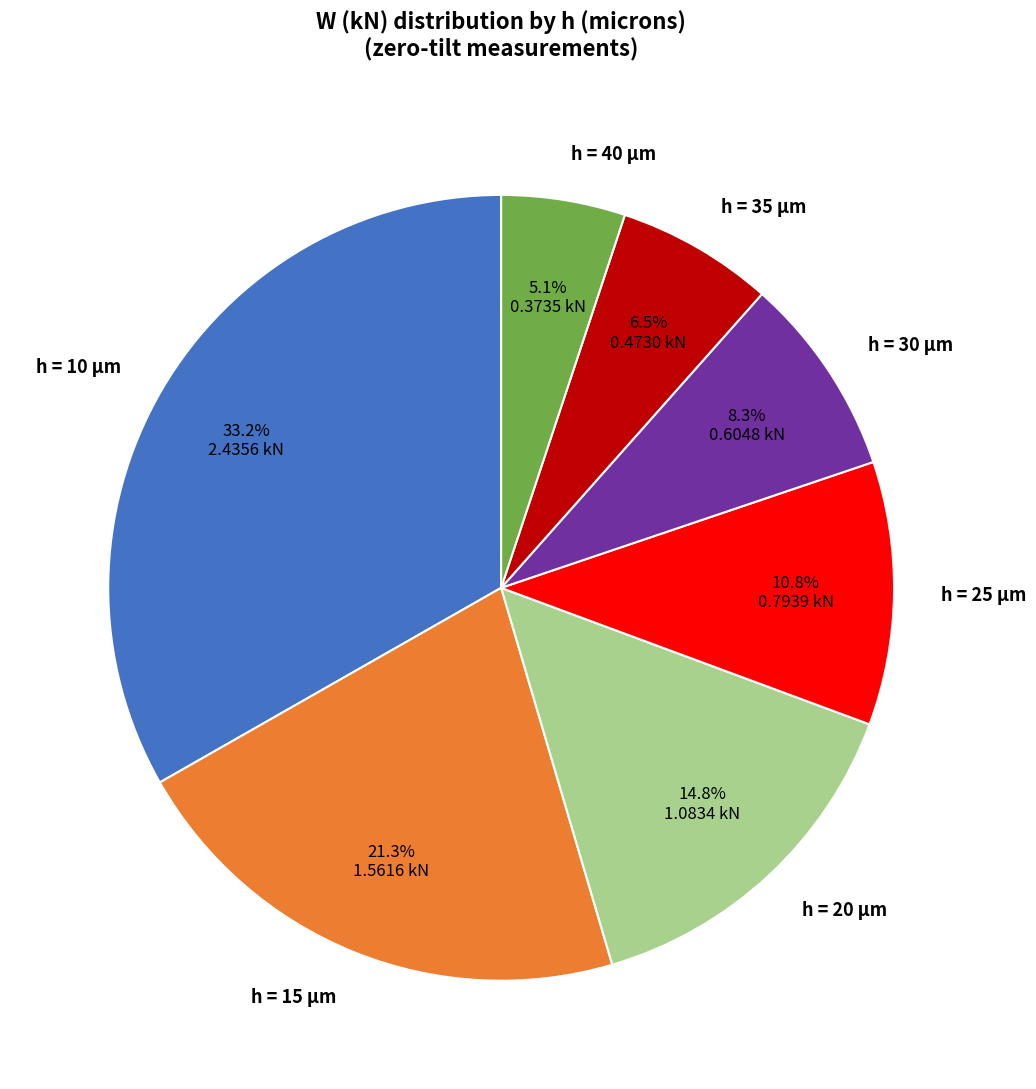

Rank the categories by value from highest to lowest.

h = 10 µm, h = 15 µm, h = 20 µm, h = 25 µm, h = 30 µm, h = 35 µm, h = 40 µm